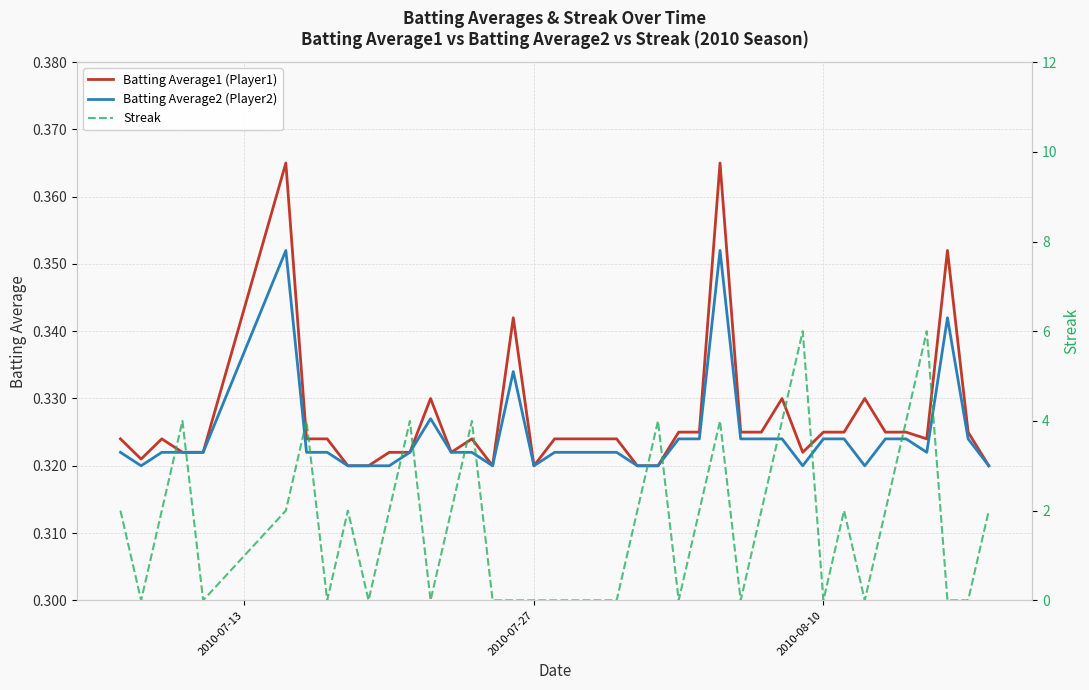

How many interior local peaks does the Batting Average1 (Player1) series have?

9